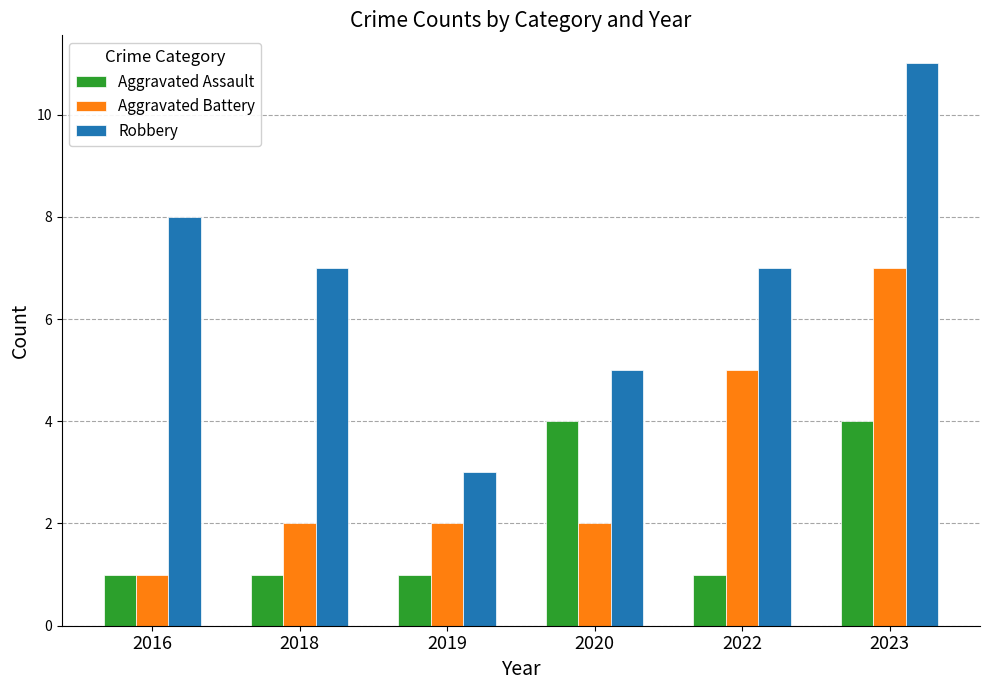

Which series has the largest total across all categories?

Robbery